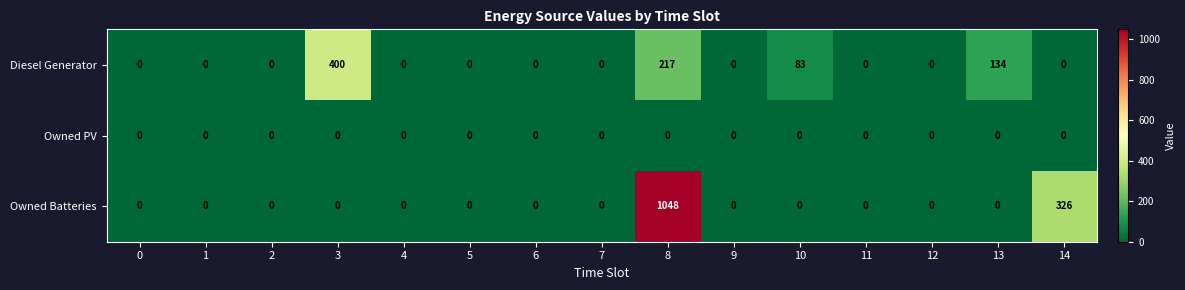

Which category has the highest value in the Owned Batteries series?

8